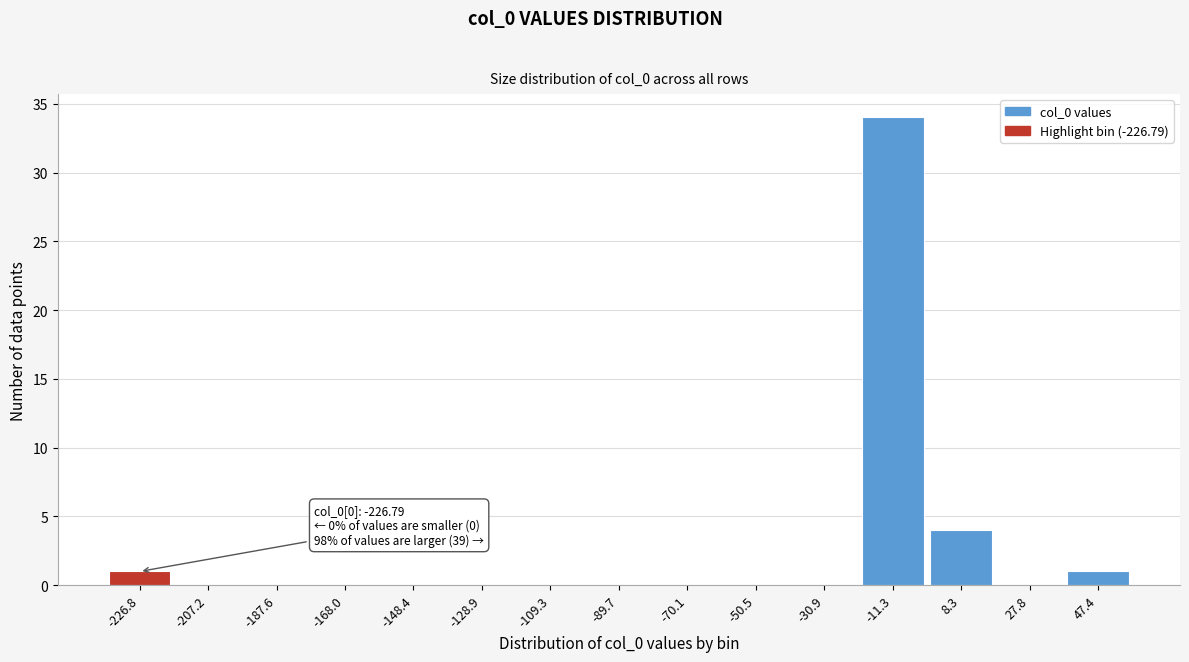

Reading left to right, extract all data points from this chart.

-226.8=1	-207.2=0	-187.6=0	-168.0=0	-148.4=0	-128.9=0	-109.3=0	-89.7=0	-70.1=0	-50.5=0	-30.9=0	-11.3=34	8.3=4	27.8=0	47.4=1